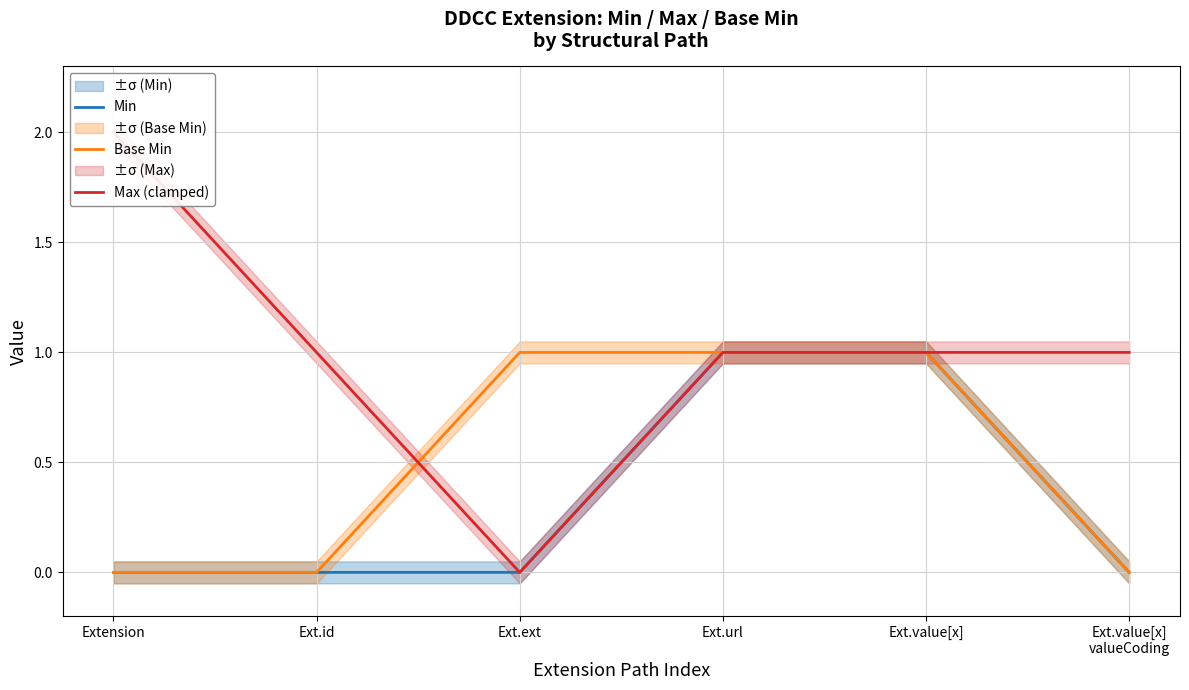

How many lines are shown in the chart?

3